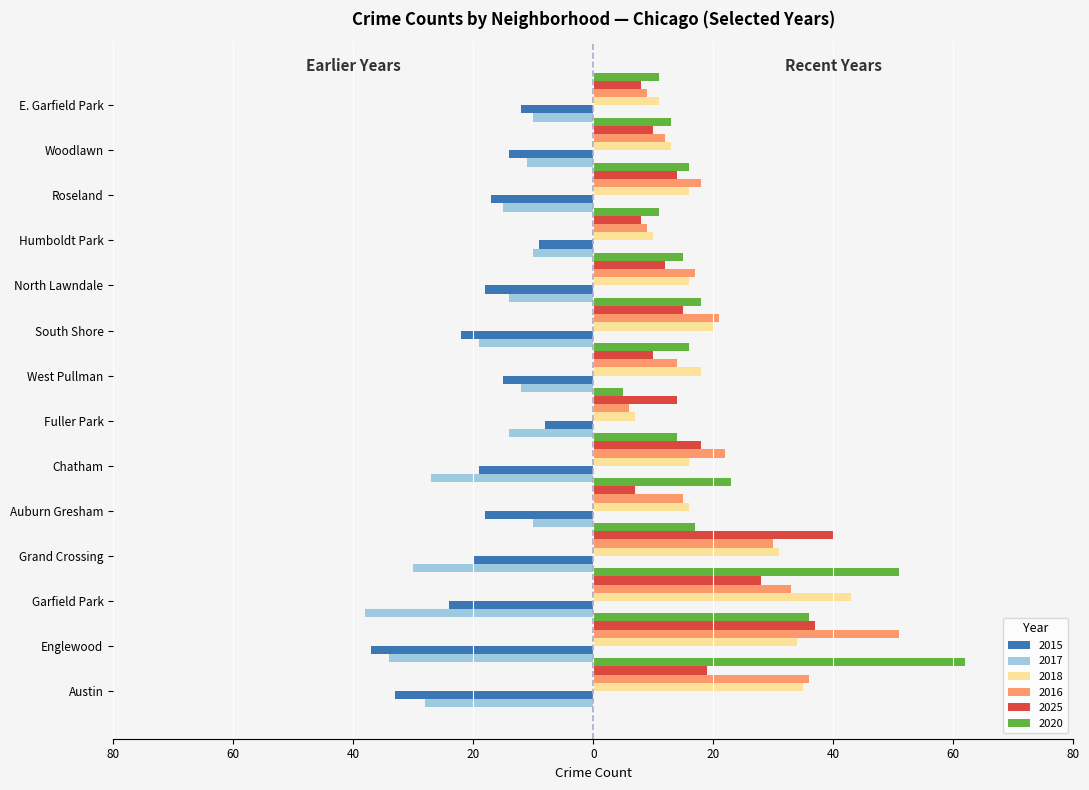

What are all the series names shown in the legend?

2015, 2017, 2018, 2016, 2025, 2020